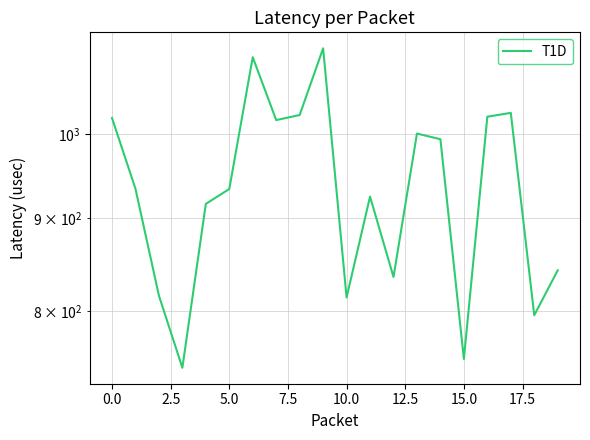

What is the average value?

931.8